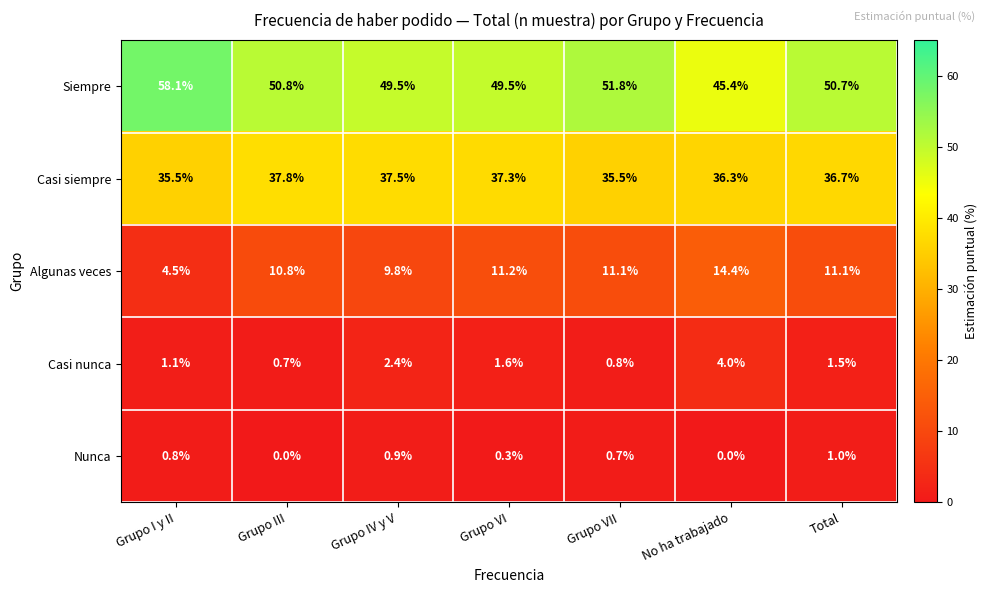

What is the difference between the second highest and minimum values in the Casi nunca series?

1.7